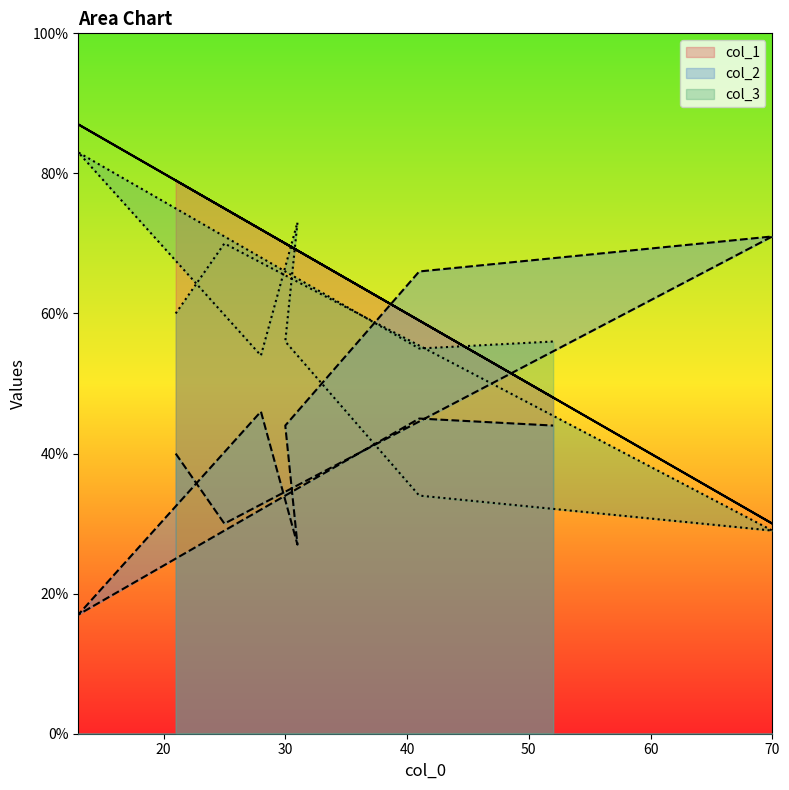

How many intersections are there between col_1 and col_2?

2